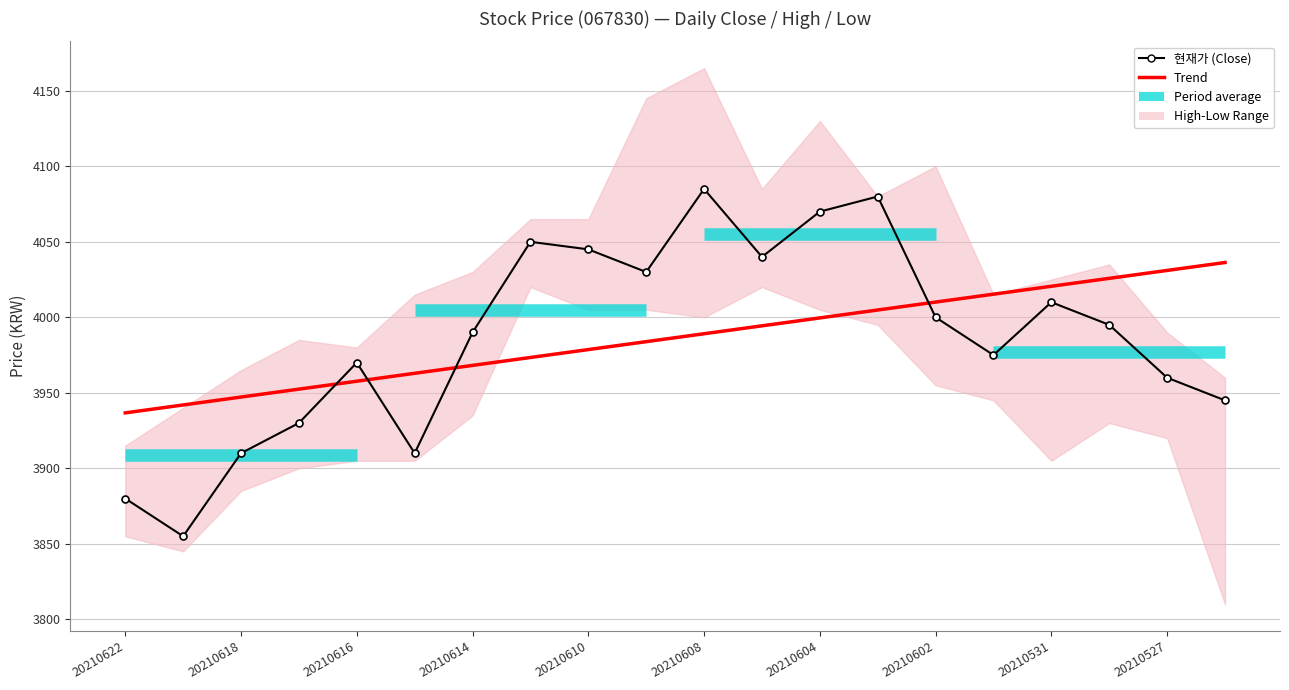

Rank the categories by 저가 value from highest to lowest.

7, 11, 8, 9, 12, 10, 13, 14, 15, 6, 17, 18, 4, 5, 16, 3, 2, 0, 1, 19